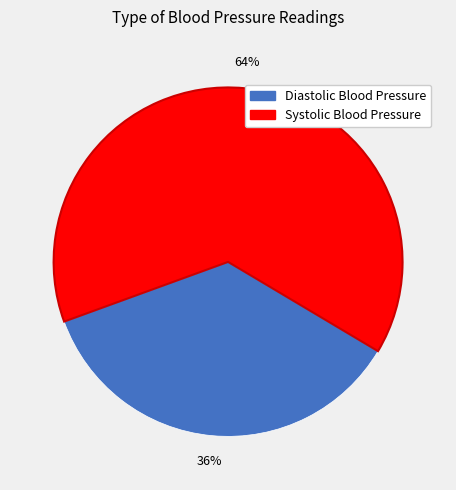

Which has a higher value, Diastolic Blood Pressure or Systolic Blood Pressure?

Systolic Blood Pressure